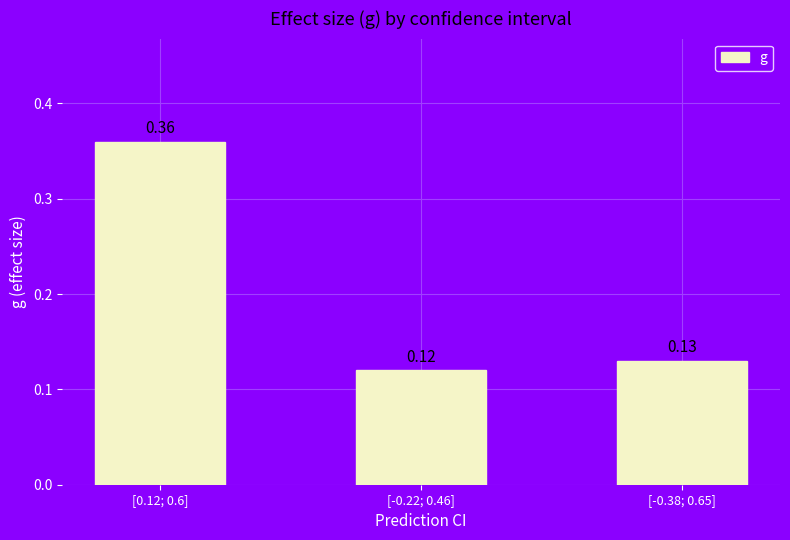

List the labels in order of value, smallest first.

[-0.22; 0.46], [-0.38; 0.65], [0.12; 0.6]